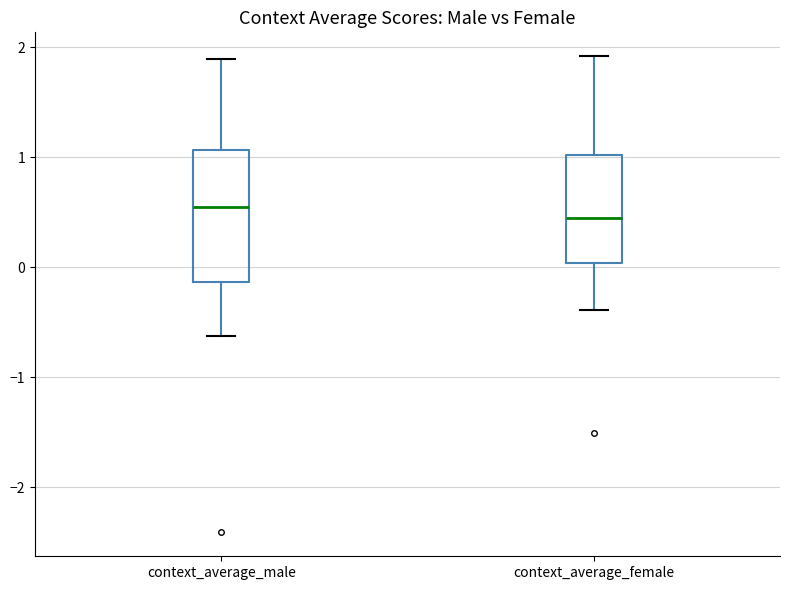

Reading left to right, read every box against the y-axis: the position of its median line, the range the box covers, and the ends of its whiskers. The values are not printed on the chart, so give them approximately, as read against the axis.

context_average_male: median 0.5, box -0.1 to 1.1, whiskers -0.6 to 1.9
context_average_female: median 0.4, box 0.0 to 1.0, whiskers -0.4 to 1.9